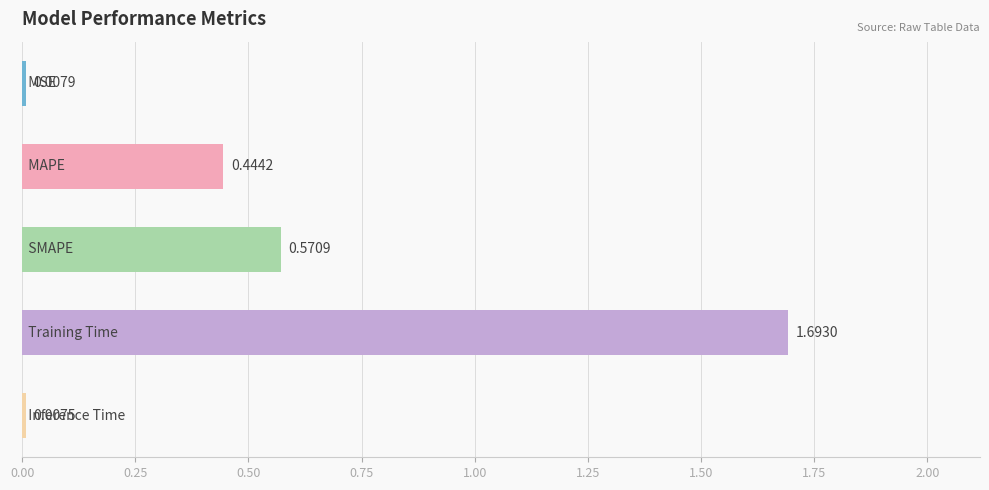

What is the difference between the maximum and second lowest values?

1.7